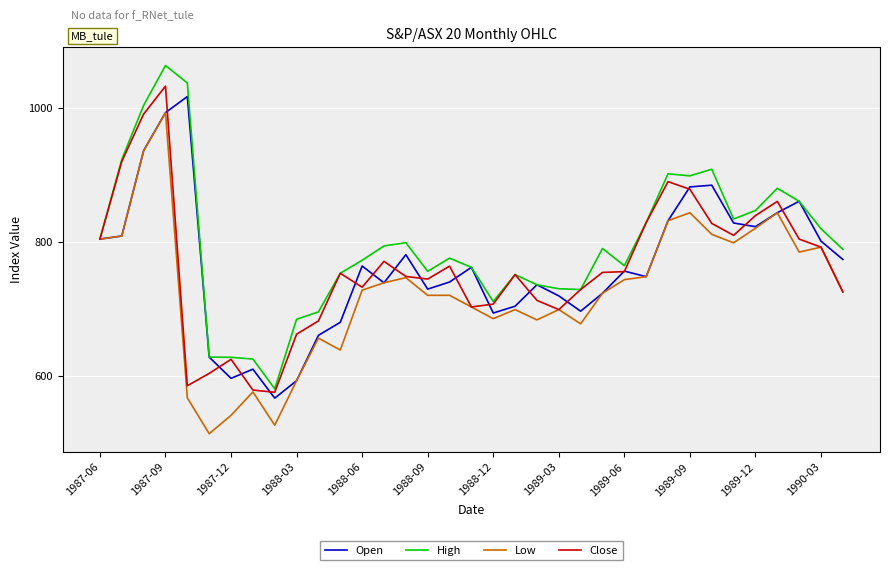

What is the minimum value for High?

580.4